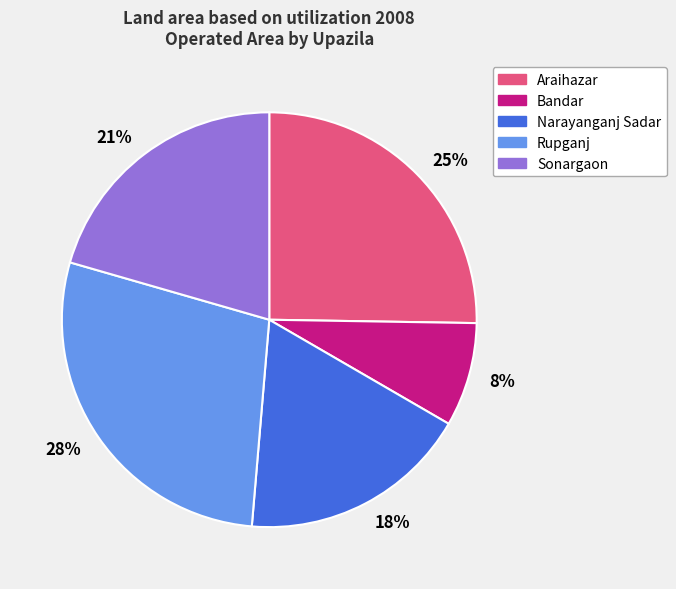

What percentage is the Araihazar slice, to the nearest percent?

25%